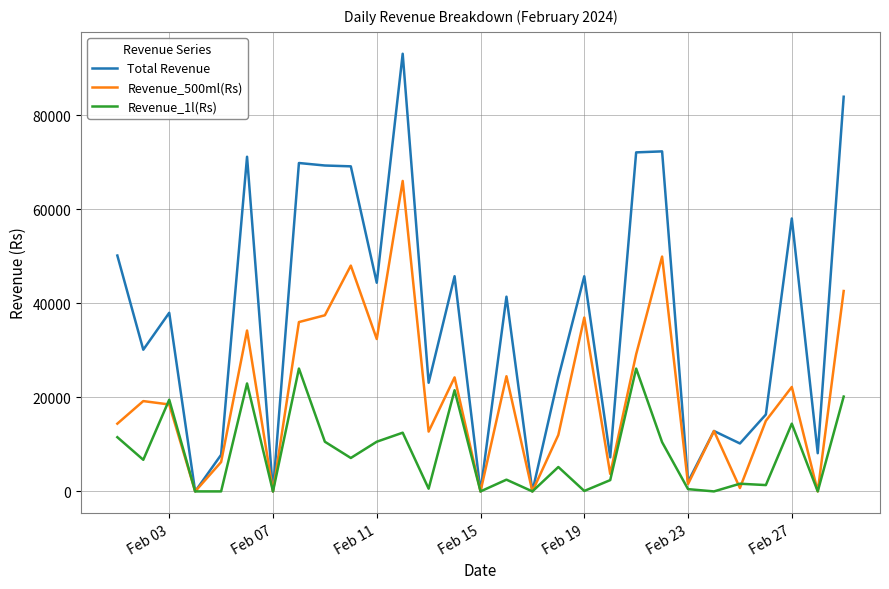

List the series in order of their peak value, highest first.

Total Revenue, Revenue_500ml(Rs), Revenue_1l(Rs)